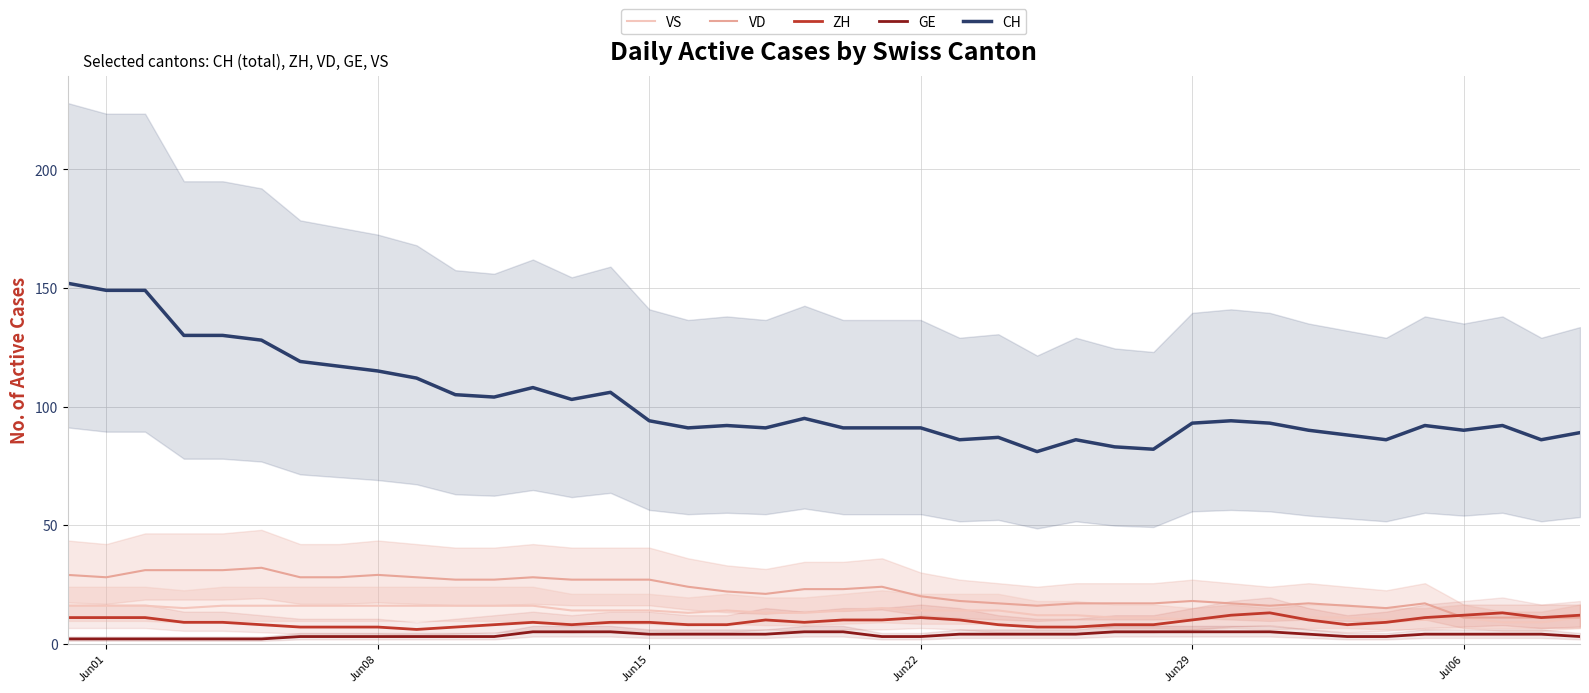

True or false: CH and VD cross at least once.

False